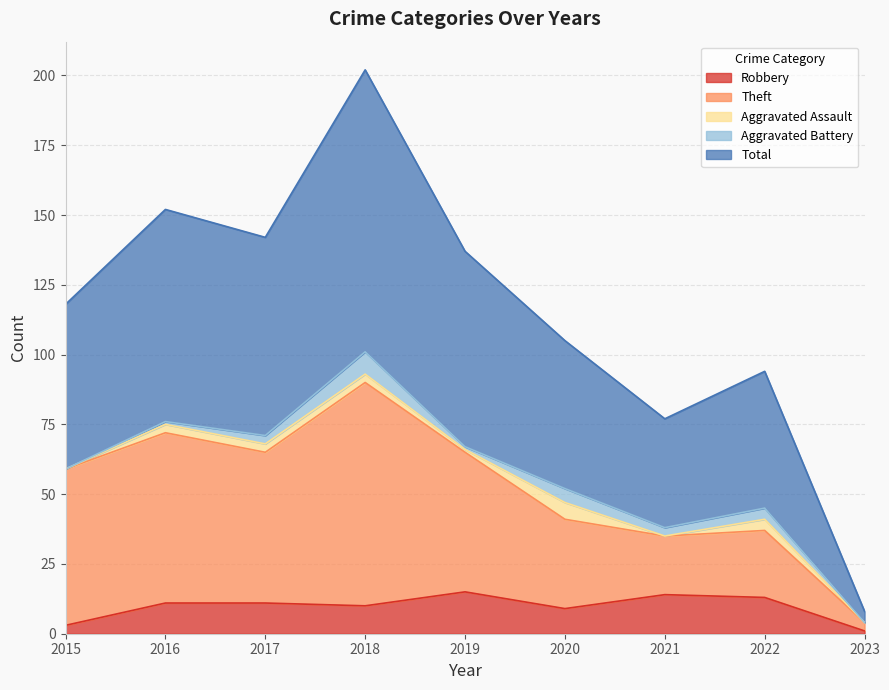

Rank the categories by Robbery value from highest to lowest.

2019, 2021, 2022, 2016, 2017, 2018, 2020, 2015, 2023